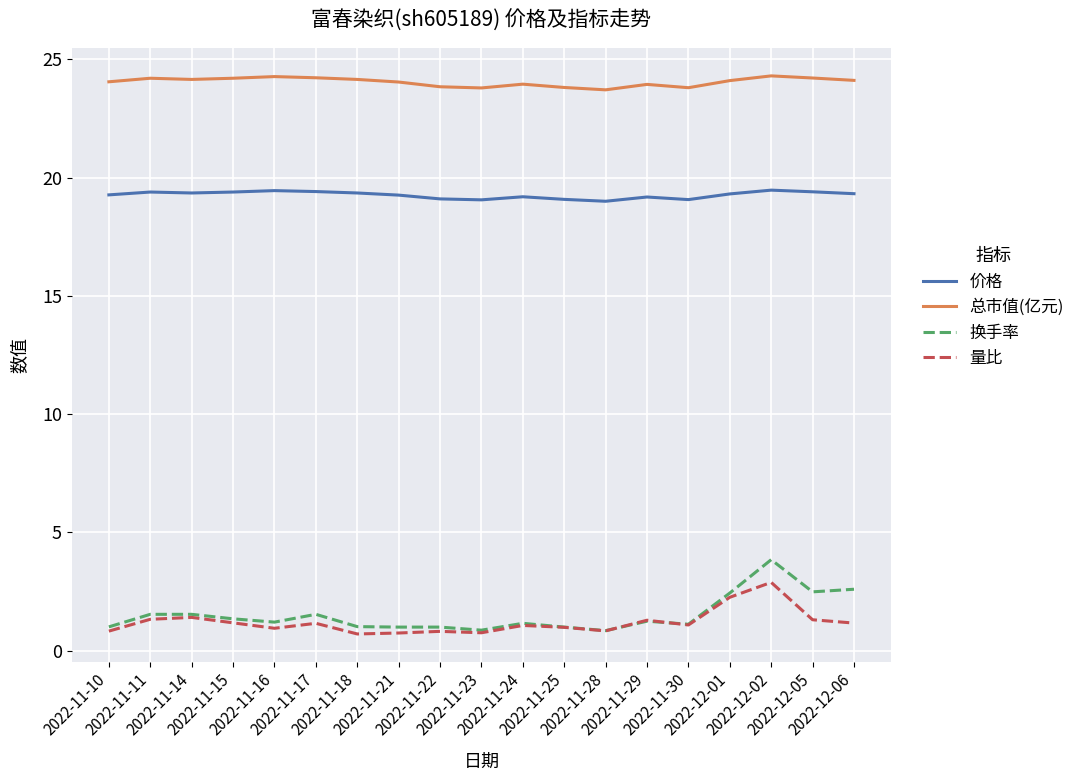

What is the highest value of the 换手率 series?

3.9